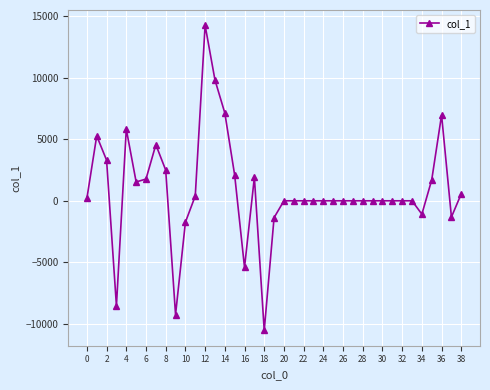

True or false: the data has more than 1 interior local peaks.

True